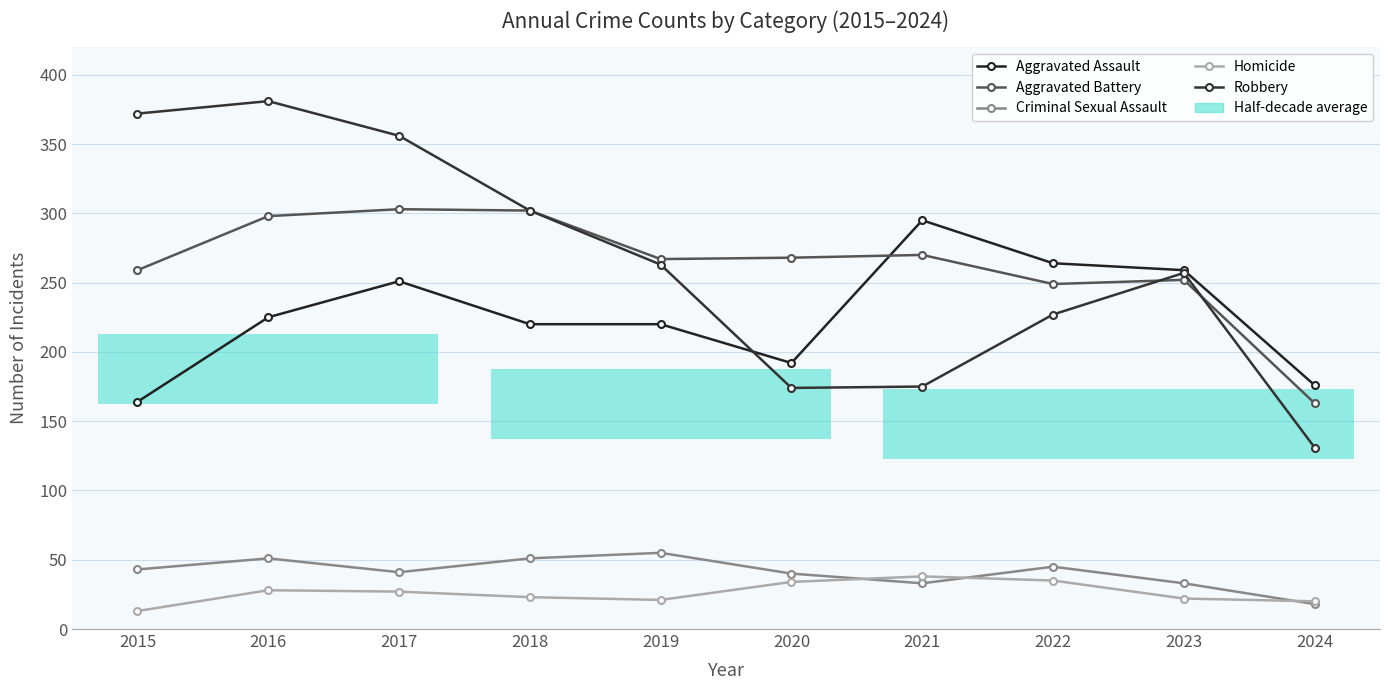

The Aggravated Assault series shows 251 at 2017. True or false?

True